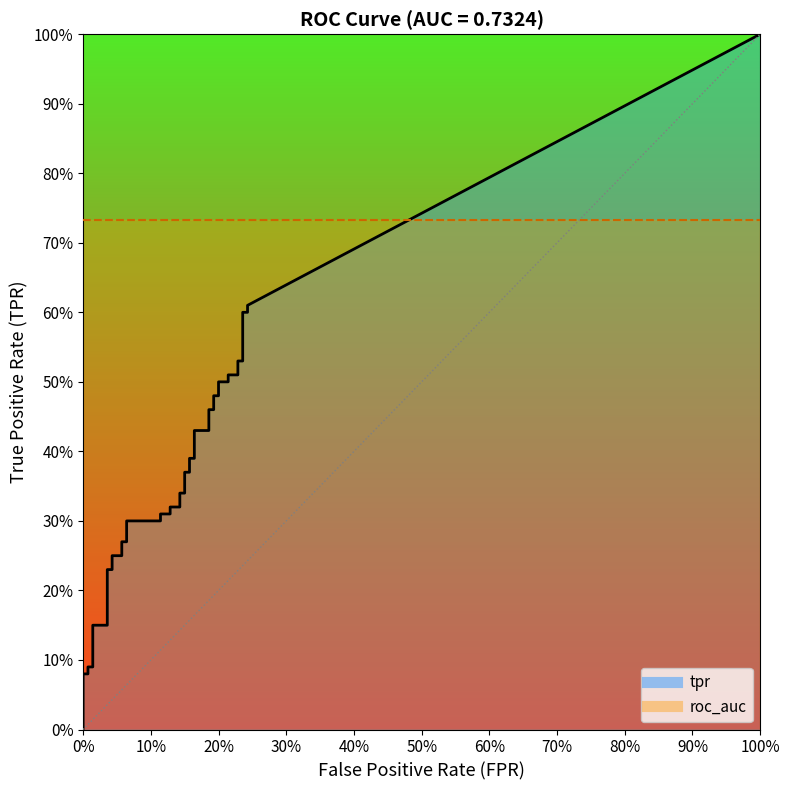

Between 10 and 15, which series saw the biggest shift?

tpr